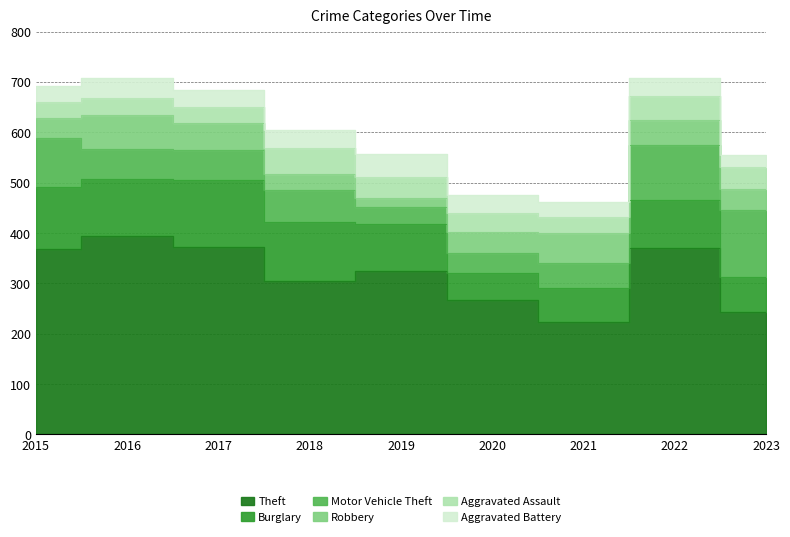

Reading left to right, list all the values displayed in this chart.

Theft: 2015=369	2016=394	2017=372	2018=305	2019=325	2020=266	2021=224	2022=371	2023=244
Burglary: 2015=123	2016=113	2017=133	2018=117	2019=92	2020=55	2021=67	2022=94	2023=68
Motor Vehicle Theft: 2015=96	2016=59	2017=59	2018=63	2019=35	2020=40	2021=49	2022=109	2023=134
Robbery: 2015=41	2016=69	2017=55	2018=33	2019=17	2020=40	2021=59	2022=50	2023=42
Aggravated Assault: 2015=32	2016=32	2017=32	2018=50	2019=43	2020=39	2021=32	2022=47	2023=42
Aggravated Battery: 2015=31	2016=41	2017=32	2018=37	2019=44	2020=35	2021=31	2022=36	2023=24